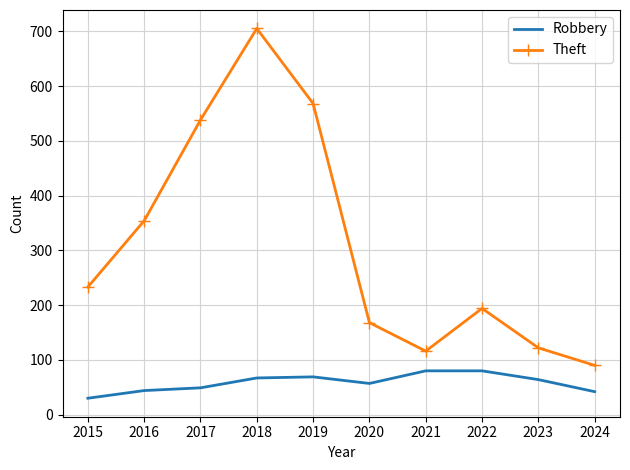

What is the lowest value of the Robbery series?

30